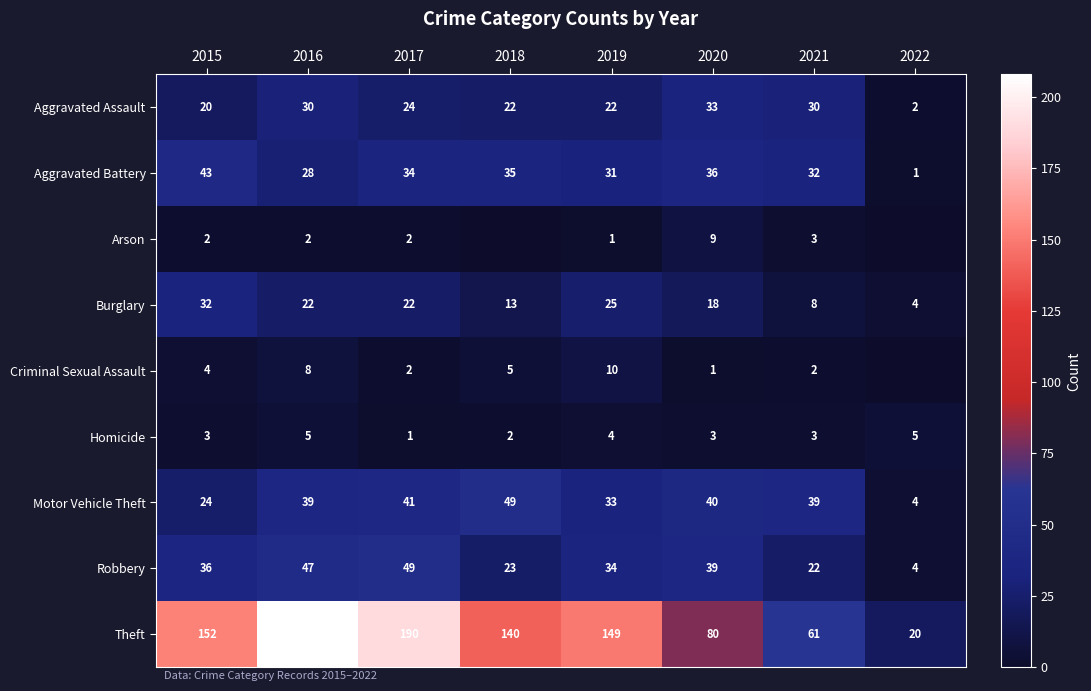

What is the average value of the Homicide series?

3